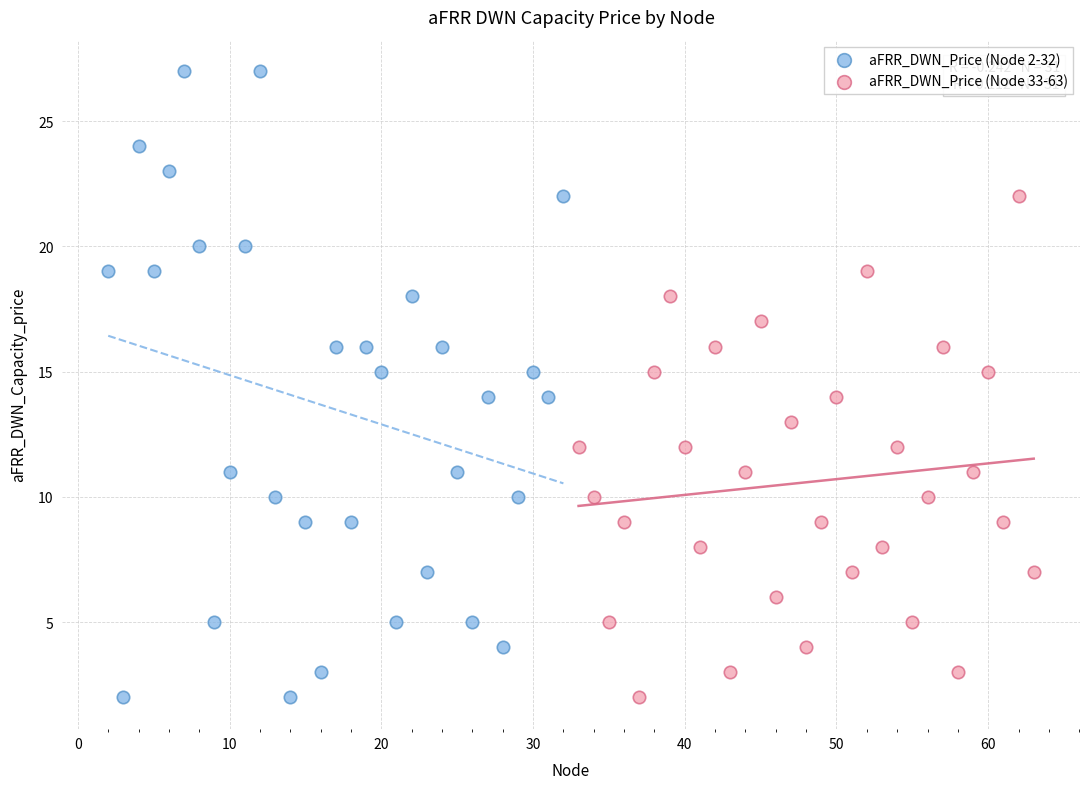

Which series has the widest spread of Y values?

aFRR_DWN_Price (Node 2-32)